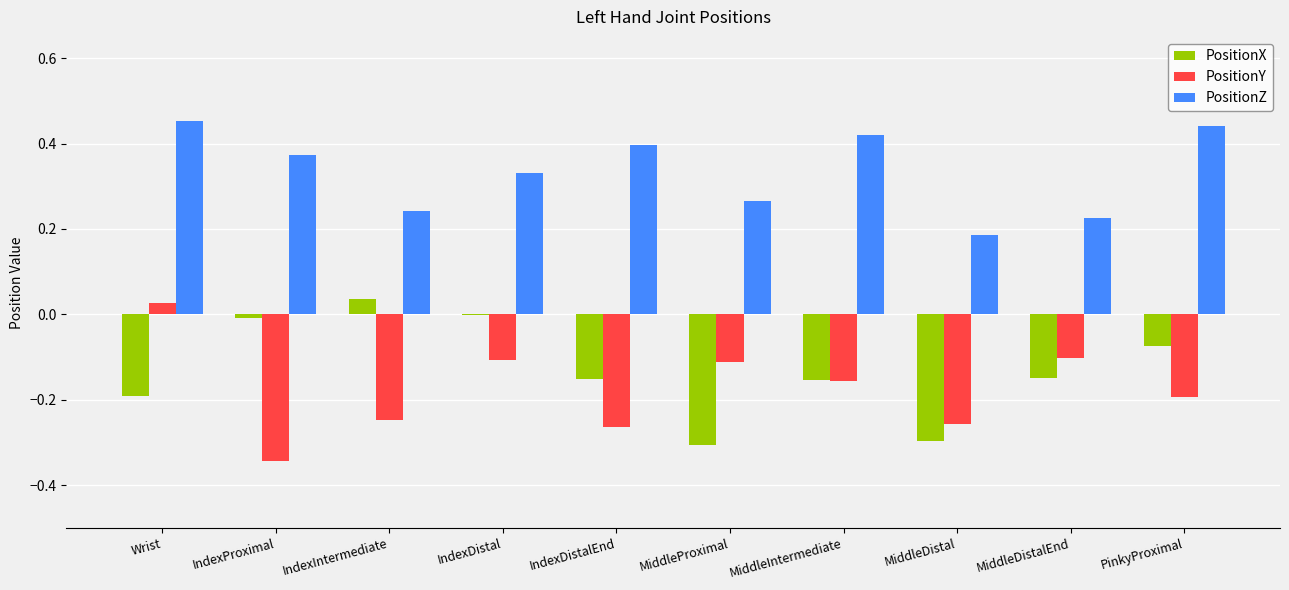

What are all the series names shown in the legend?

PositionX, PositionY, PositionZ